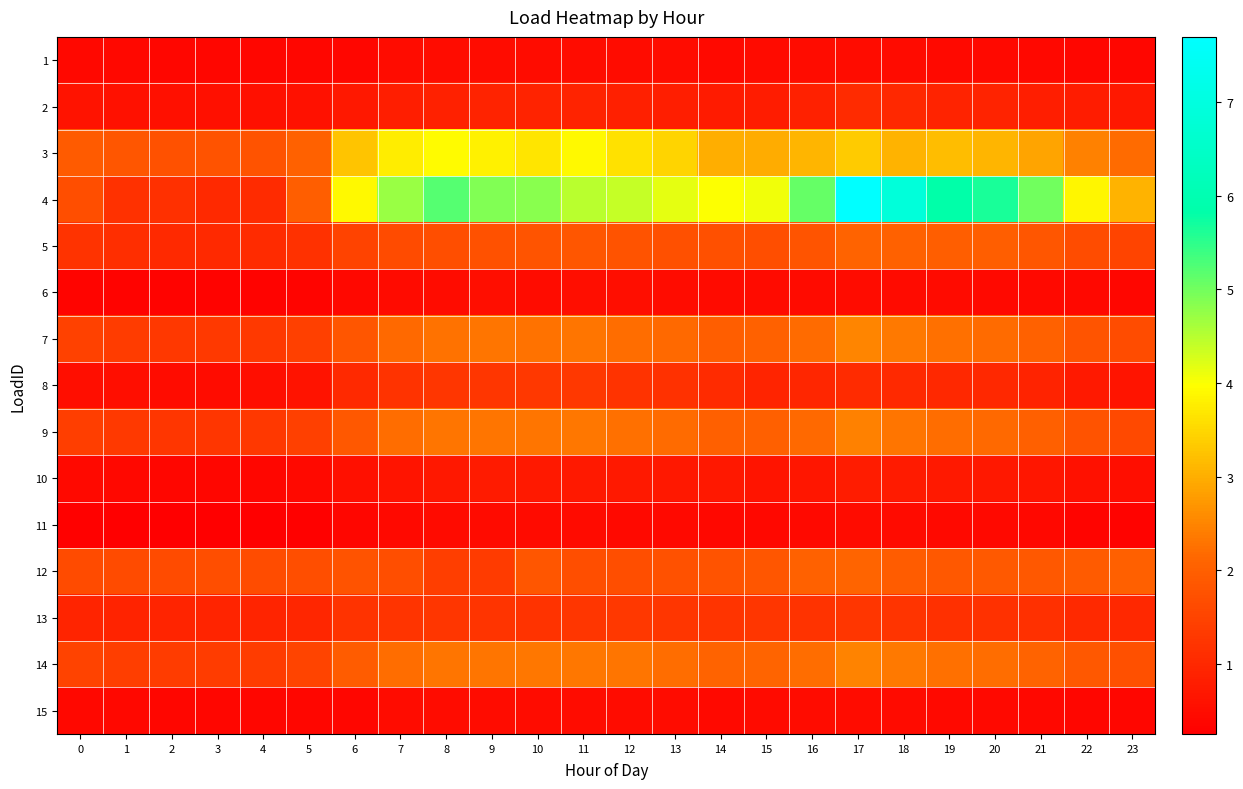

Which has a higher value, 8 or 16?

8